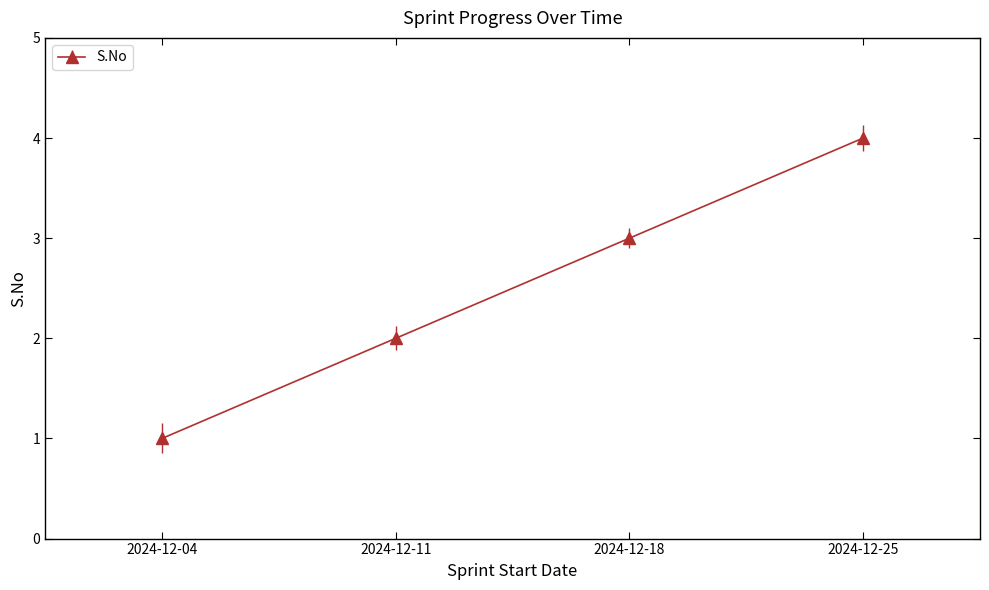

At which category does the chart reach its peak across all series?

2024-12-25